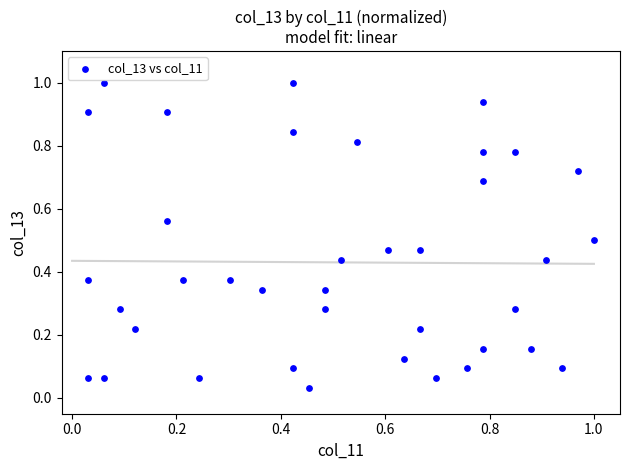

What is the range of Y values (max minus min)?

1.0